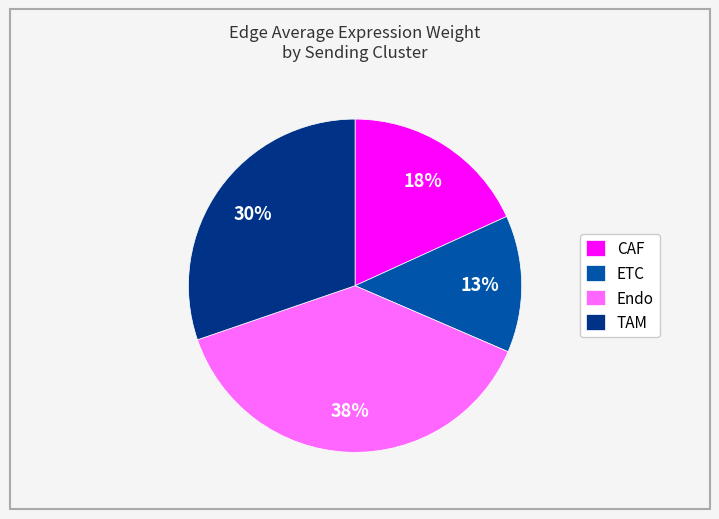

Approximately how many times larger is the value at CAF compared to TAM?

0.6